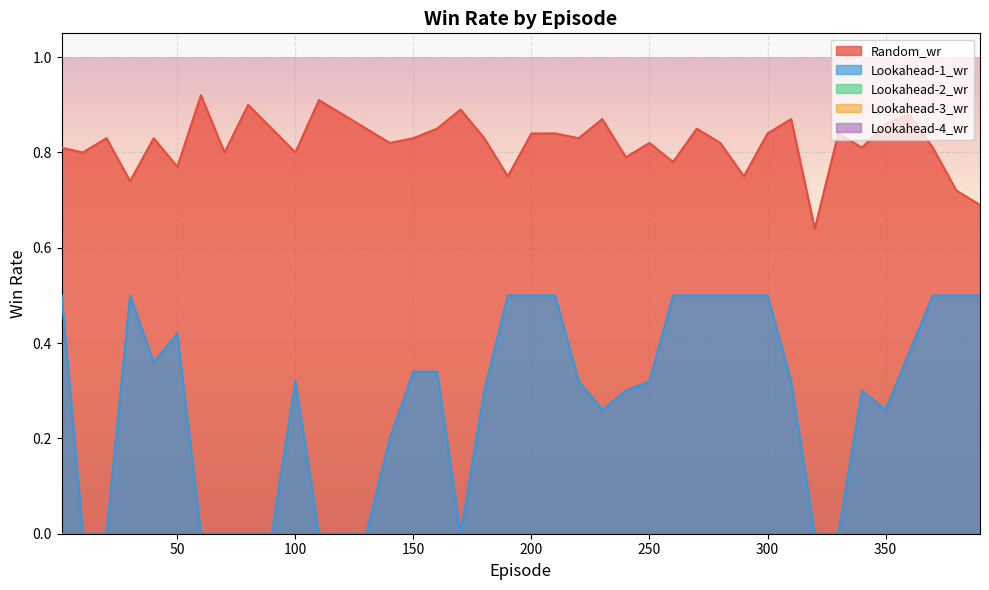

What are all the series names shown in the legend?

Random_wr, Lookahead-1_wr, Lookahead-2_wr, Lookahead-3_wr, Lookahead-4_wr